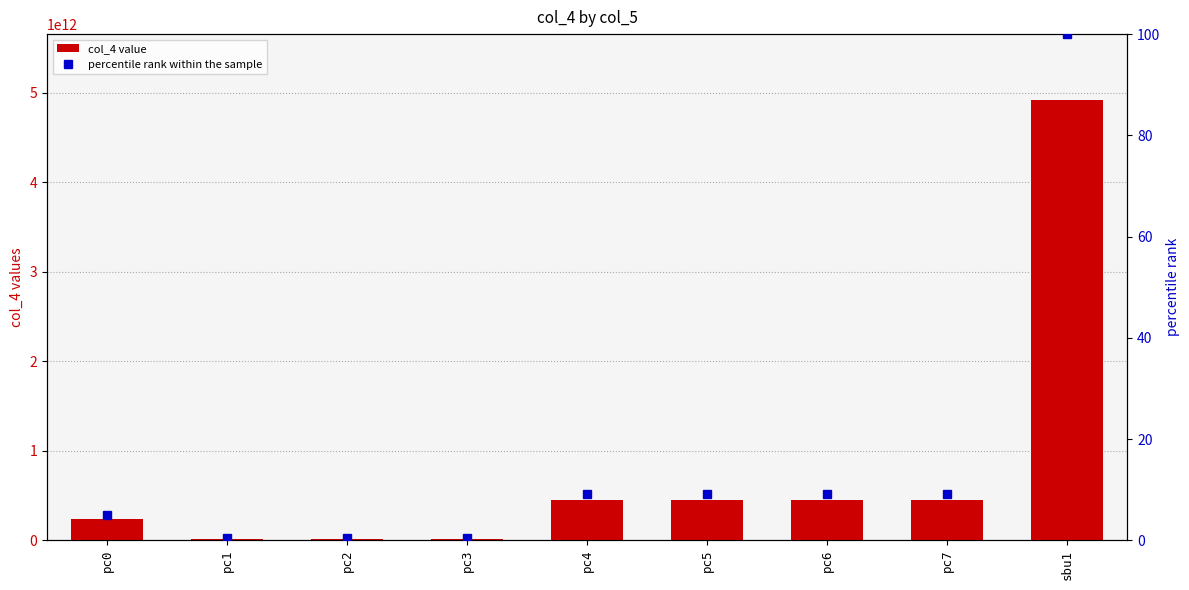

Which series has the largest total across all categories?

col_4